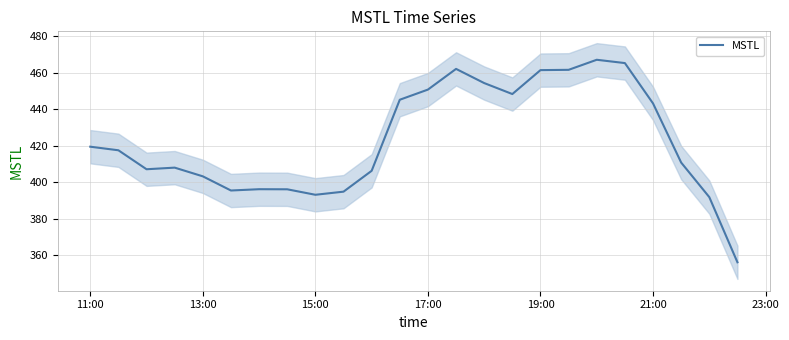

What is the minimum value for MSTL?

356.1